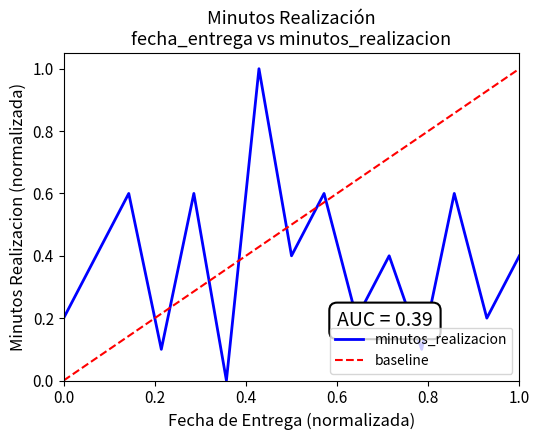

Reading left to right, list all the values displayed in this chart.

0.2	0.4	0.6	0.1	0.6	0.0	1.0	0.4	0.6	0.2	0.4	0.1	0.6	0.2	0.4